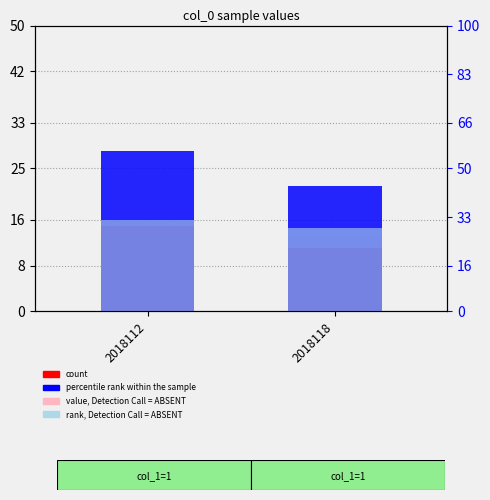

What is the average value of the count series?

13